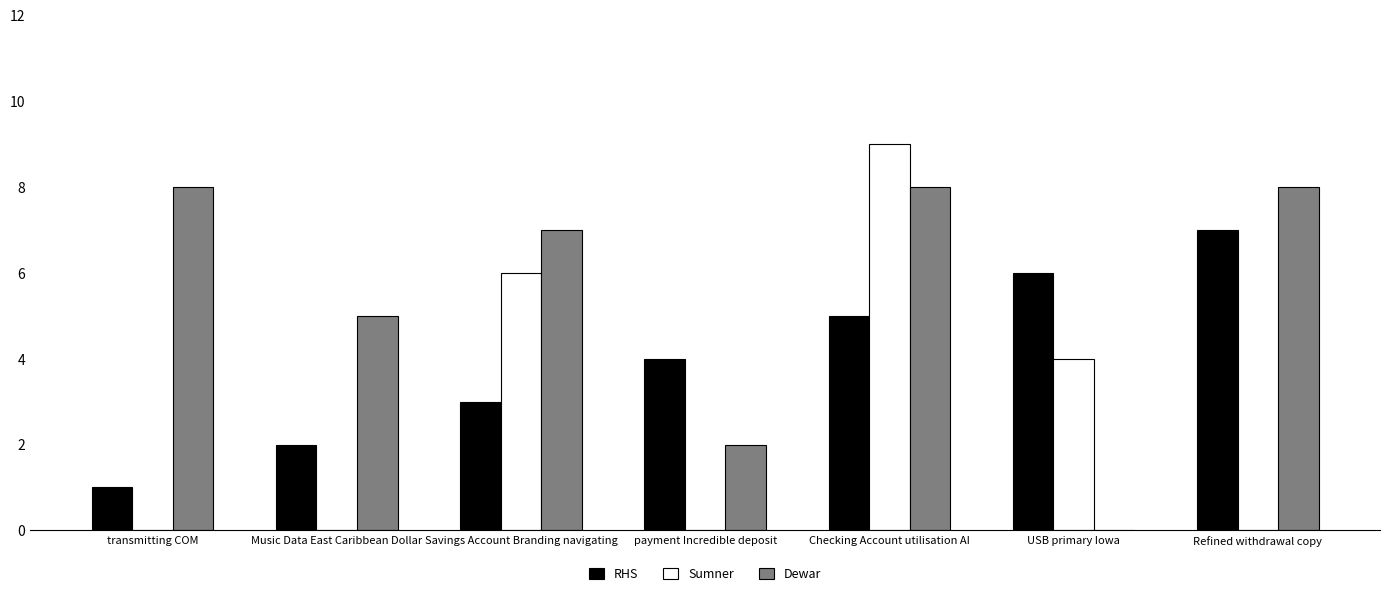

What value does the RHS series have at Refined withdrawal copy?

7